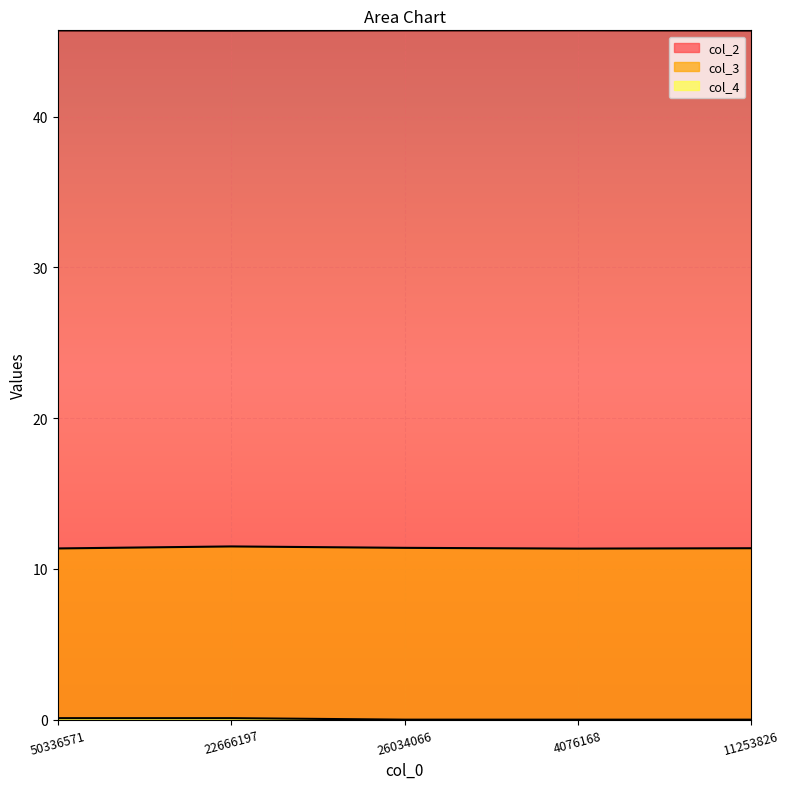

Reading right to left, extract all data points from this chart.

col_2: 11253826=45.7	4076168=45.7	26034066=45.7	22666197=45.7	50336571=45.7
col_3: 11253826=11.4	4076168=11.3	26034066=11.4	22666197=11.5	50336571=11.4
col_4: 11253826=0.0	4076168=0.0	26034066=0.0	22666197=0.1	50336571=0.1